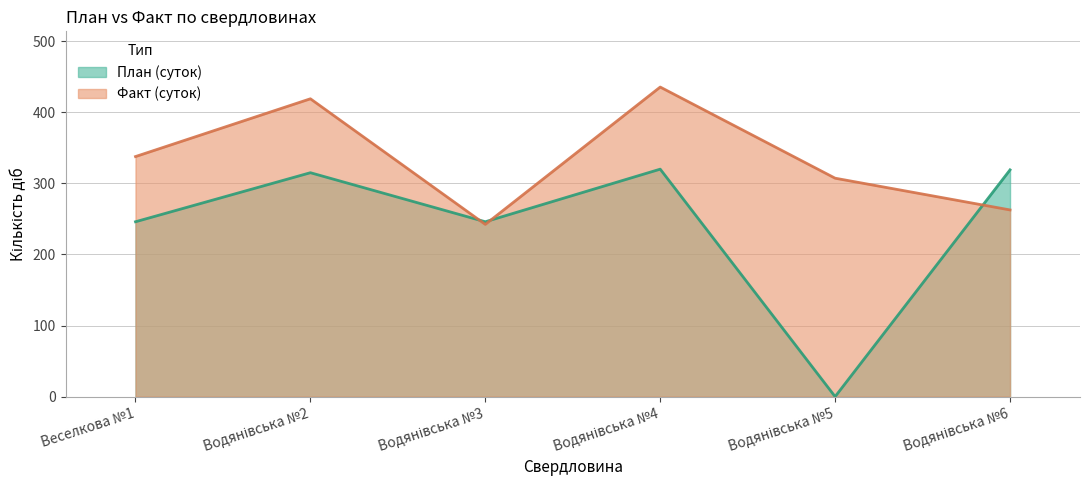

True or false: План (суток) and Факт (суток) intersect in this chart.

True